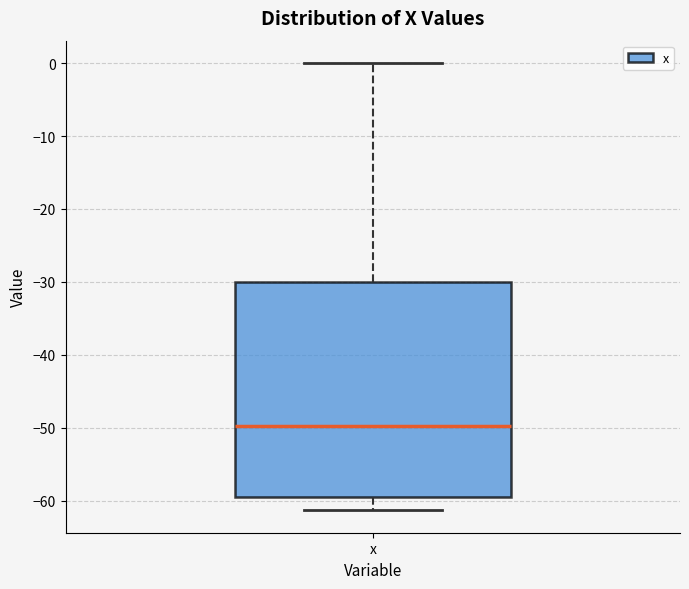

Transcribe this box plot: give where the median line is, the range the box spans, and where the two whiskers end, as read against the y-axis. The values are not printed on the chart, so give them approximately, as read against the axis.

median -50, box -59 to -30, whiskers -61 to 0